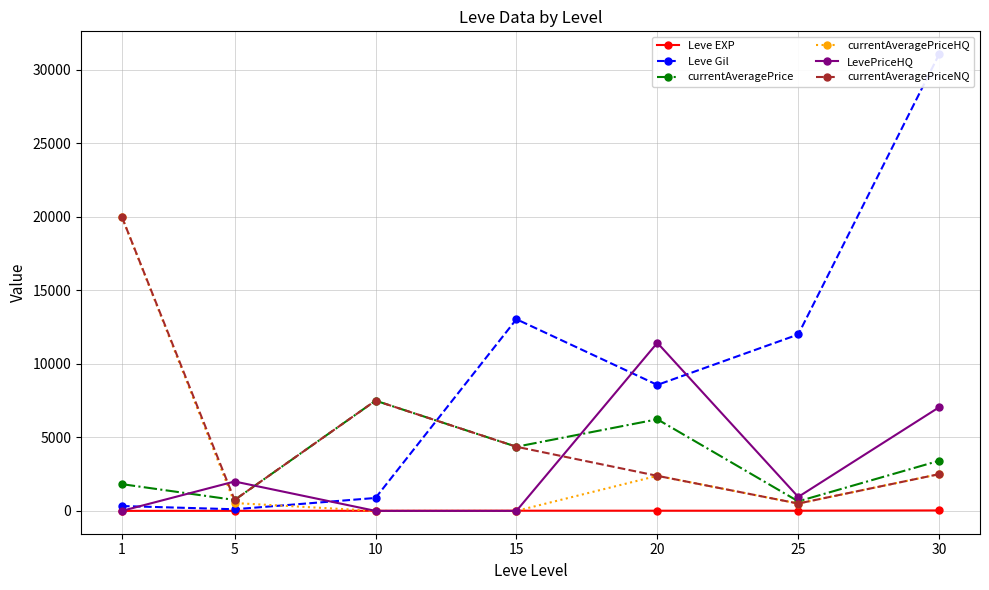

What is the difference between the maximum and minimum values in the currentAveragePriceHQ series?

20000